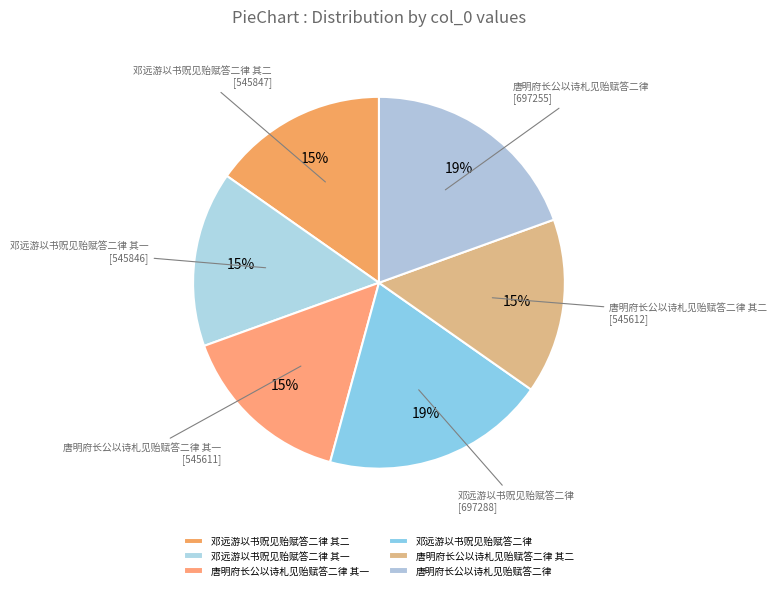

The 邓远游以书贶见贻赋答二律 slice represents 19% of the pie. True or false?

True